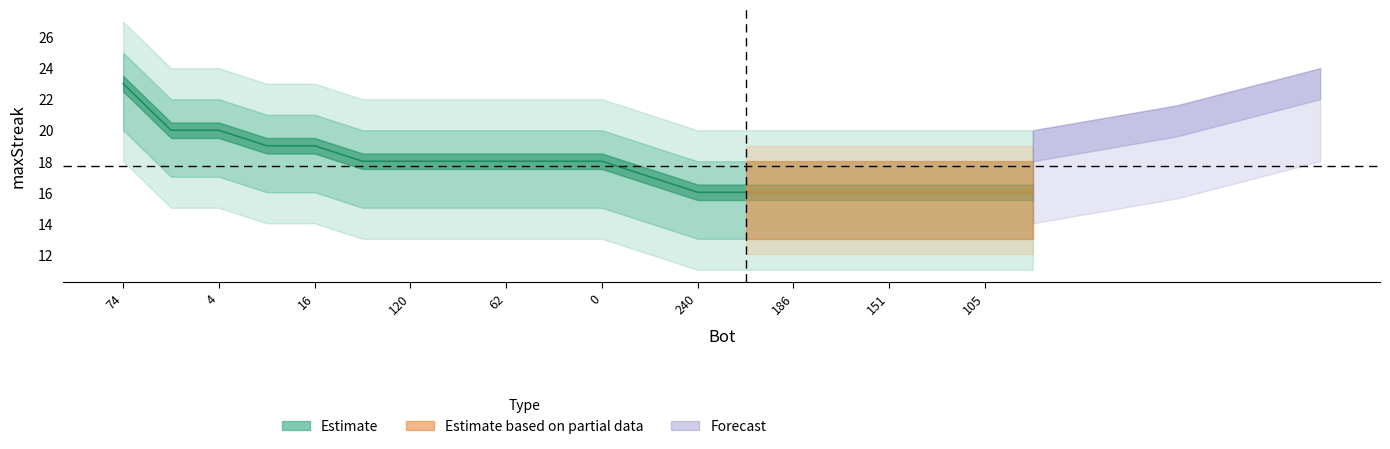

Is the value of lower_band at 16 greater than the value of maxStreak at 74?

No